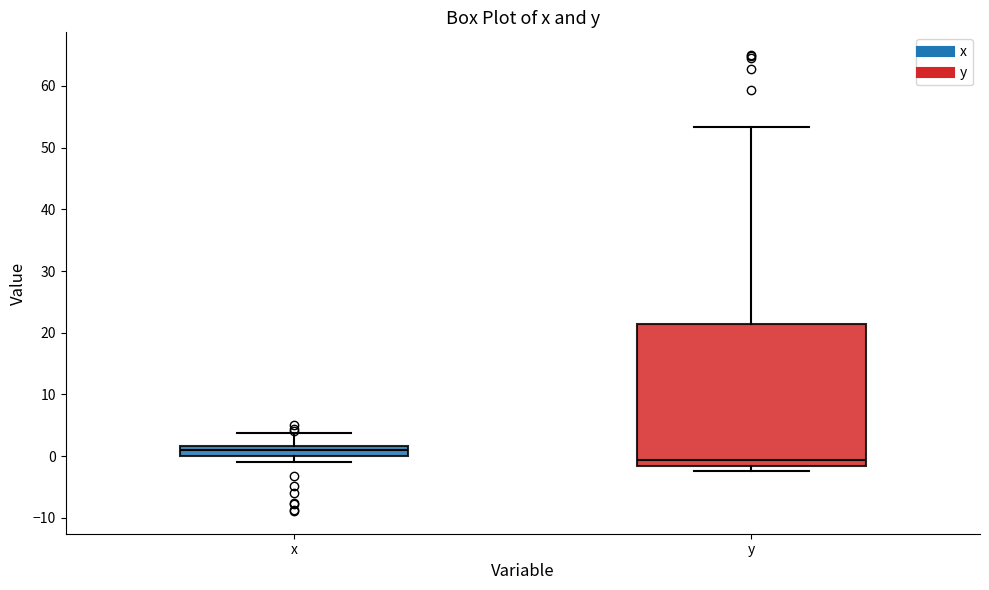

Which box's median line is the lowest?

y